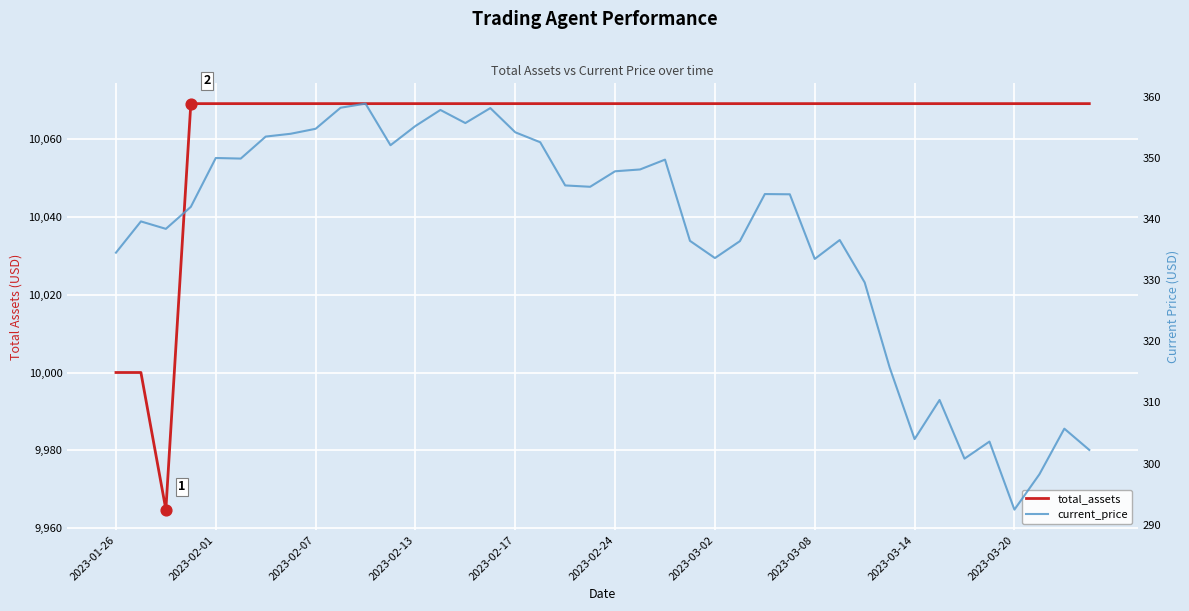

At which category is the sum across all series the highest?

10